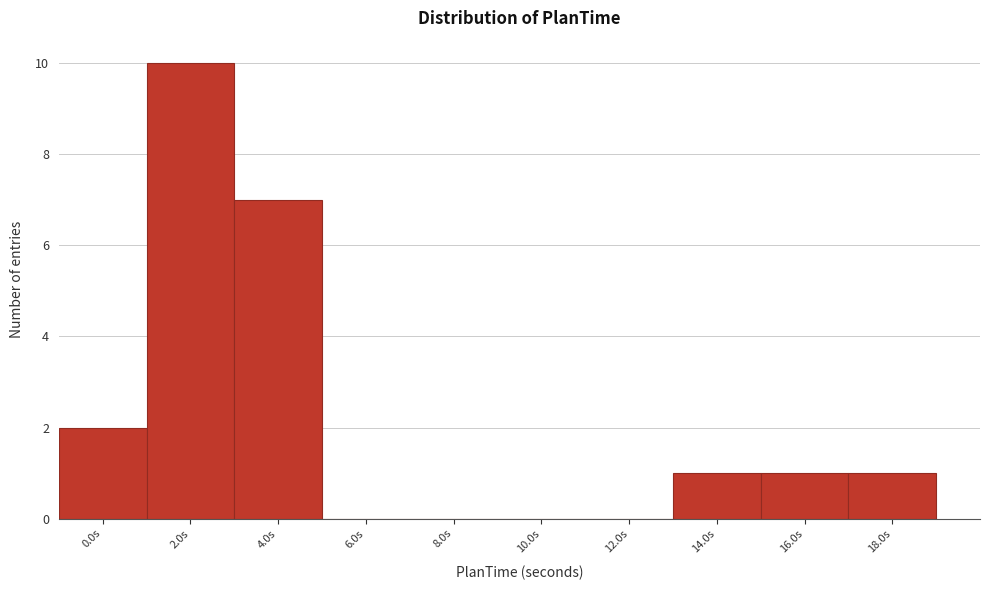

Reading left to right, what are all the values shown in this chart?

0.0s=2	2.0s=10	4.0s=7	6.0s=0	8.0s=0	10.0s=0	12.0s=0	14.0s=1	16.0s=1	18.0s=1